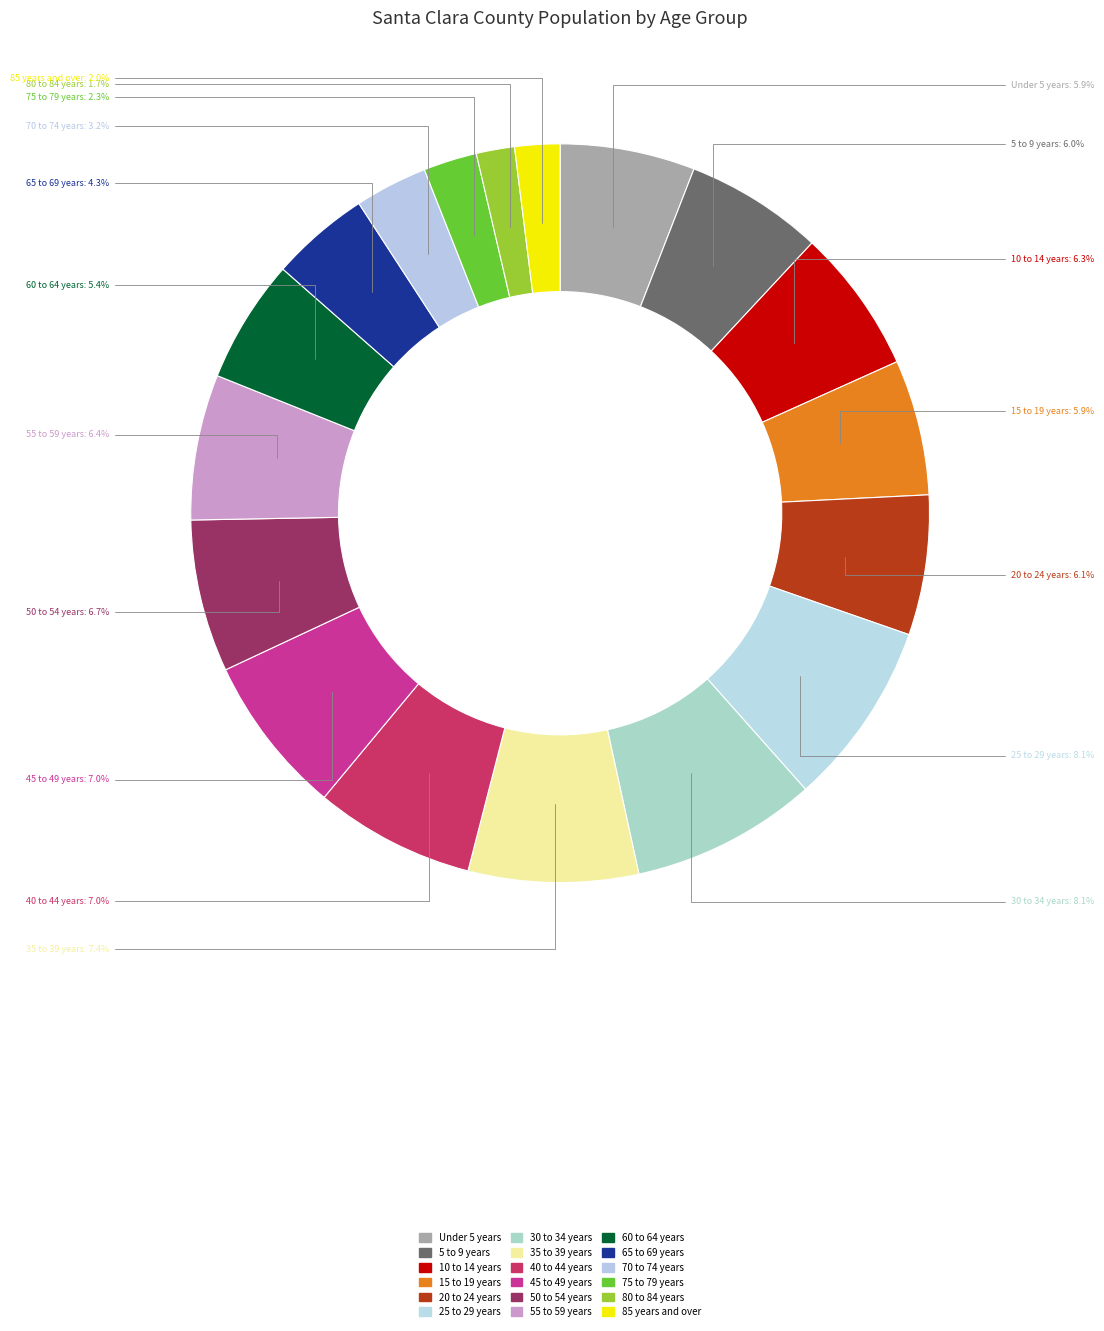

Does 5 to 9 years represent more than half of the total?

No